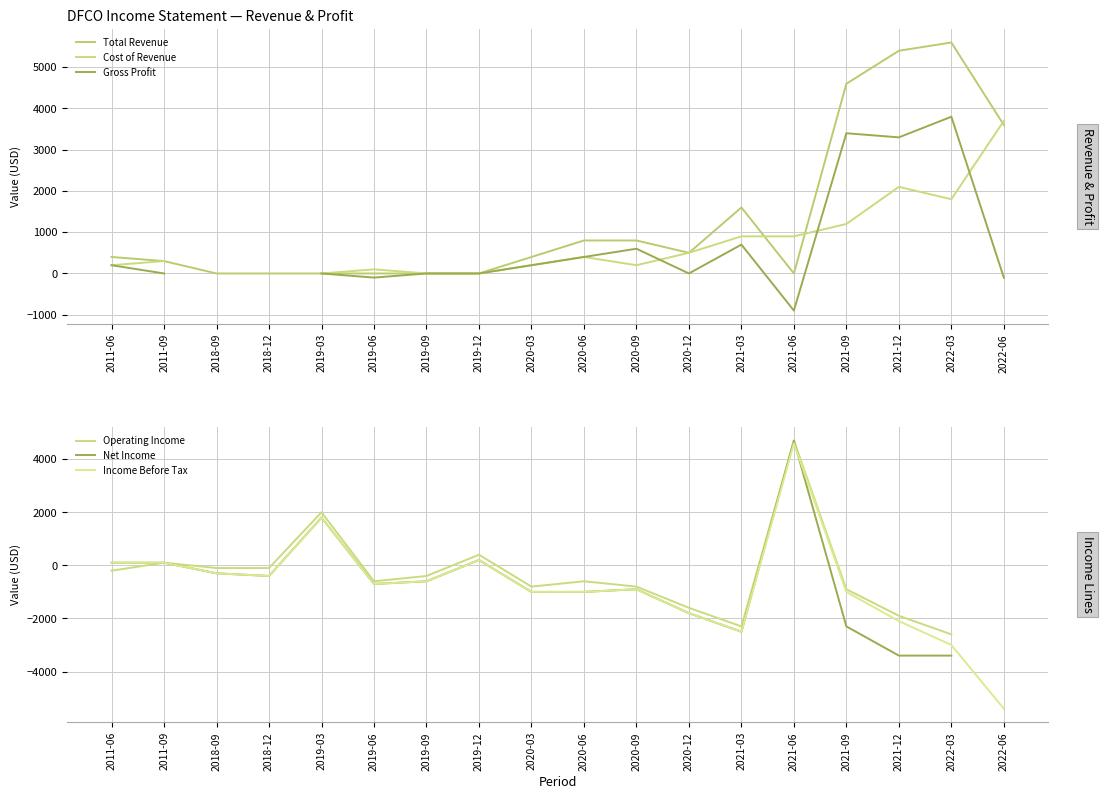

Between 2018-09 and 2019-09, which series saw the biggest shift?

Operating Income